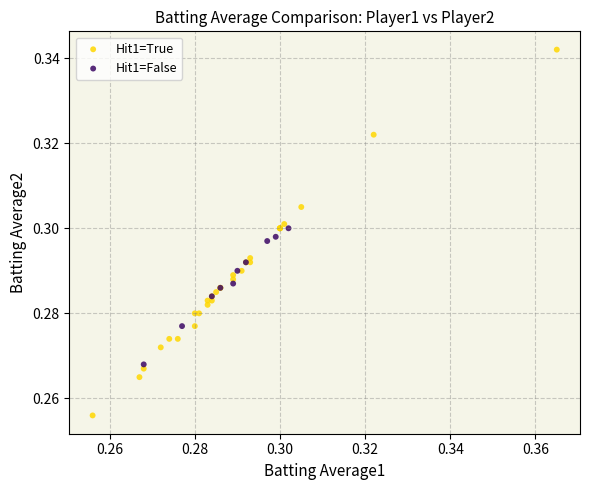

Which series reaches the minimum Y coordinate?

Hit1=True